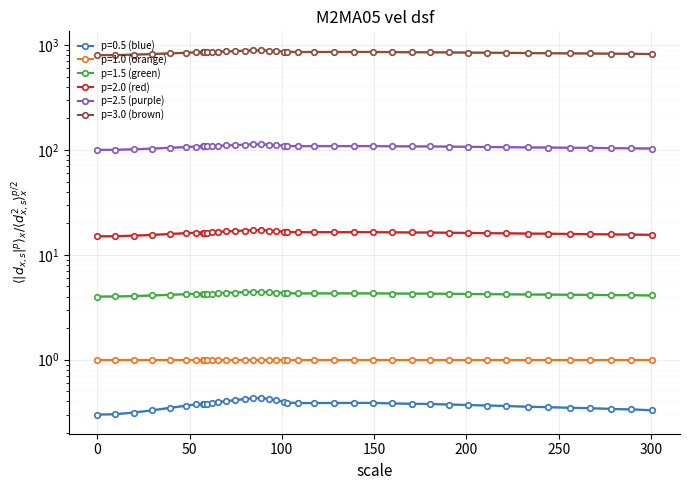

What value does the data have at 62.0?

0.4